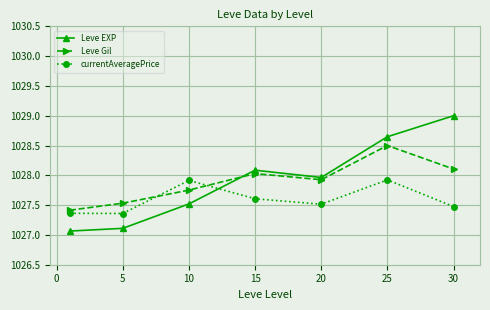

How many times do Leve Gil and Leve EXP cross each other?

1